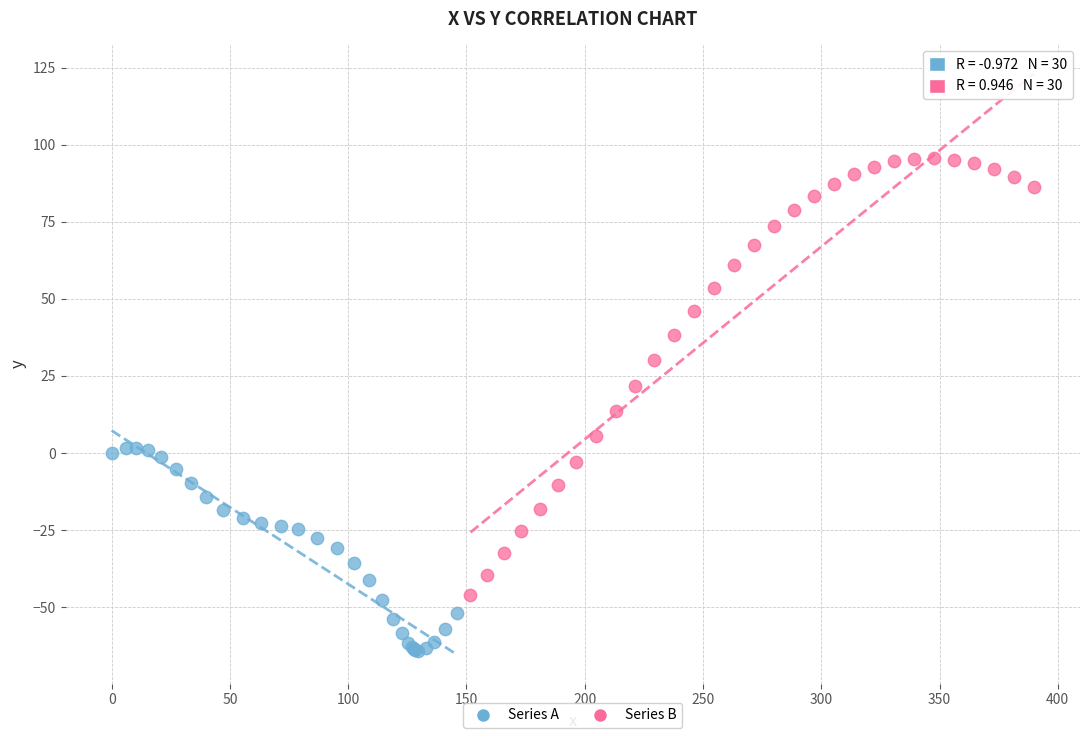

Which series has the widest spread of Y values?

Series B